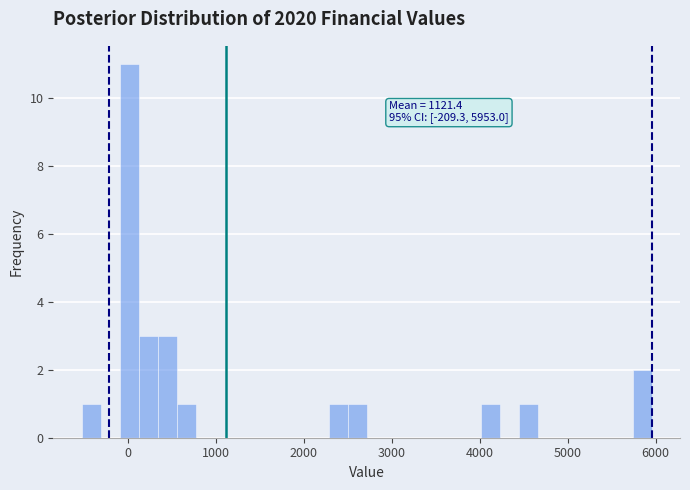

Around what value on the x-axis is the tallest bar? Give the approximate position of its centre, as read against the axis.

0